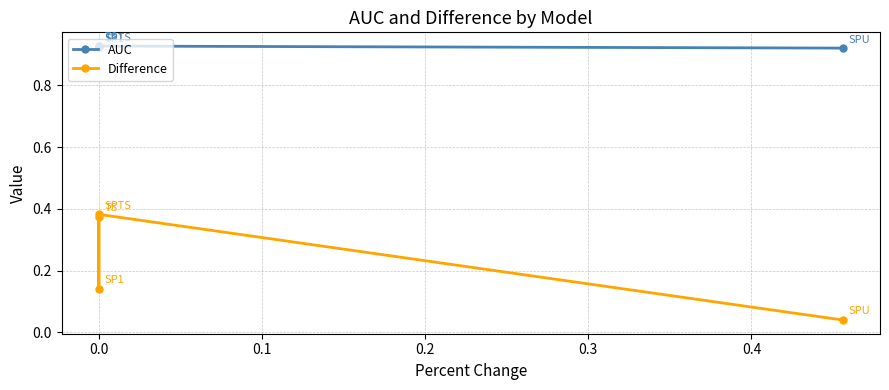

List the series in order of their overall mean, highest first.

AUC, Difference